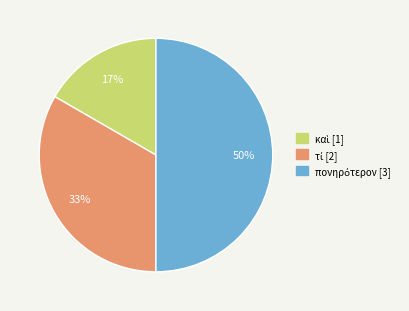

To the nearest percent, what is the average slice percentage?

33%